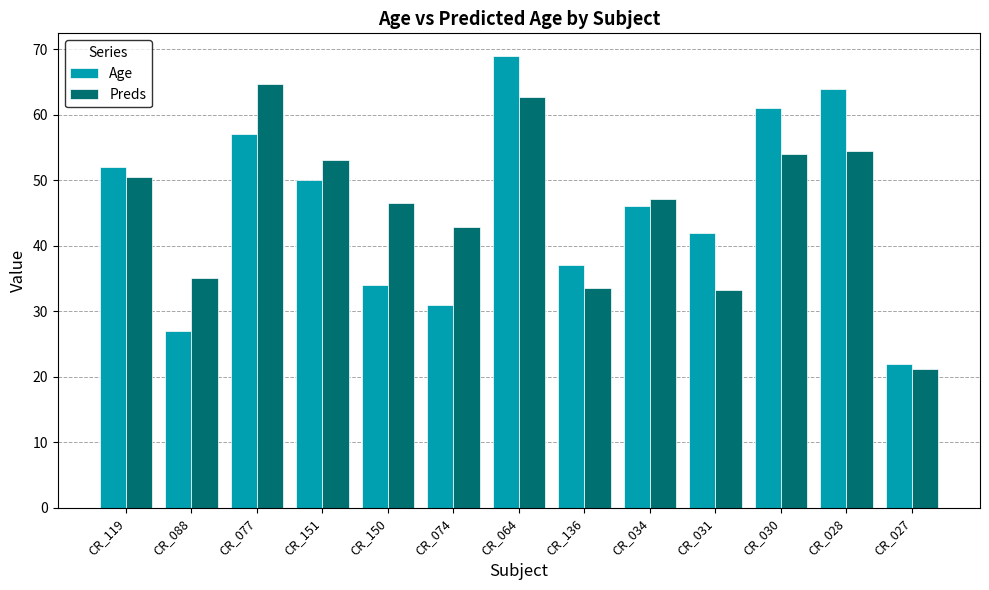

What is the value of the Preds bar at the 3rd from the left?

64.7